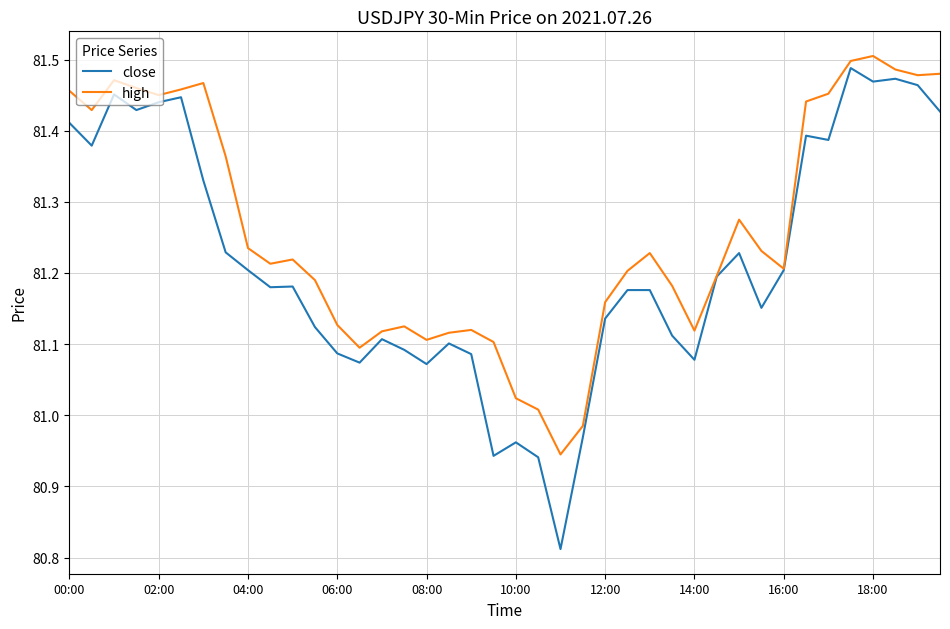

Which series has the largest range (max minus min)?

close